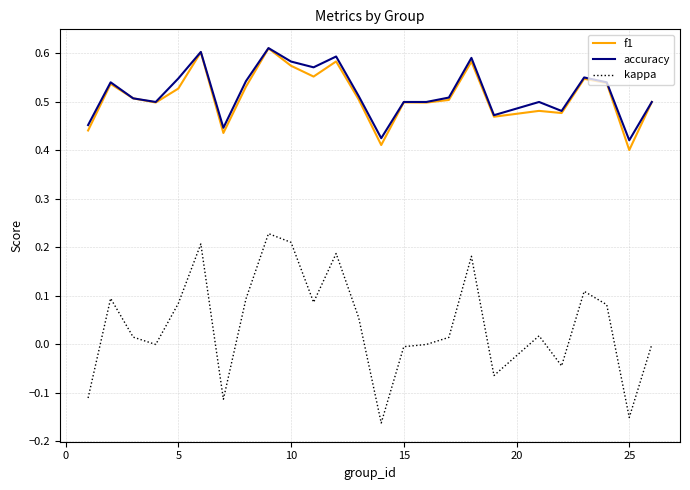

What are all the series names shown in the legend?

f1, accuracy, kappa